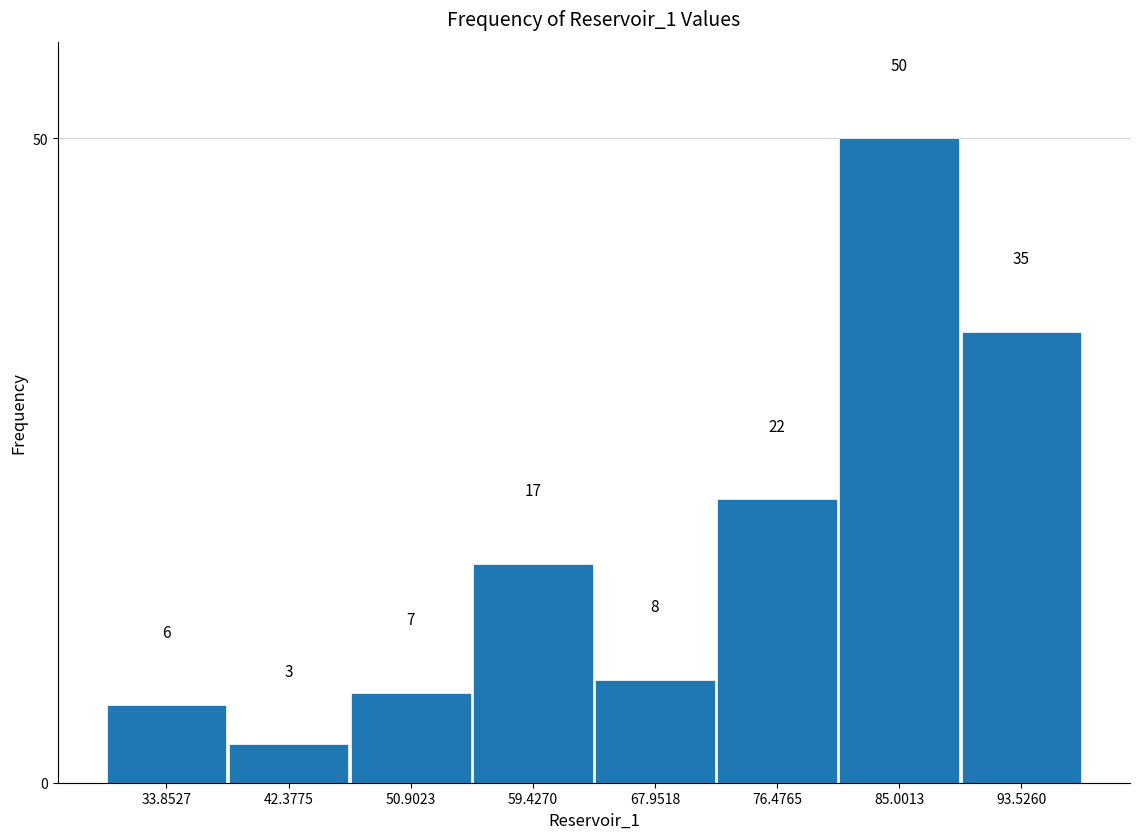

Reading left to right, transcribe this chart: for each bar, give the range it covers on the x-axis and its height. The bar edges are not printed on the chart, so give them approximately, as read against the axis.

30 to 38: 6
38 to 47: 3
47 to 55: 7
55 to 64: 17
64 to 72: 8
72 to 81: 22
81 to 89: 50
89 to 98: 35